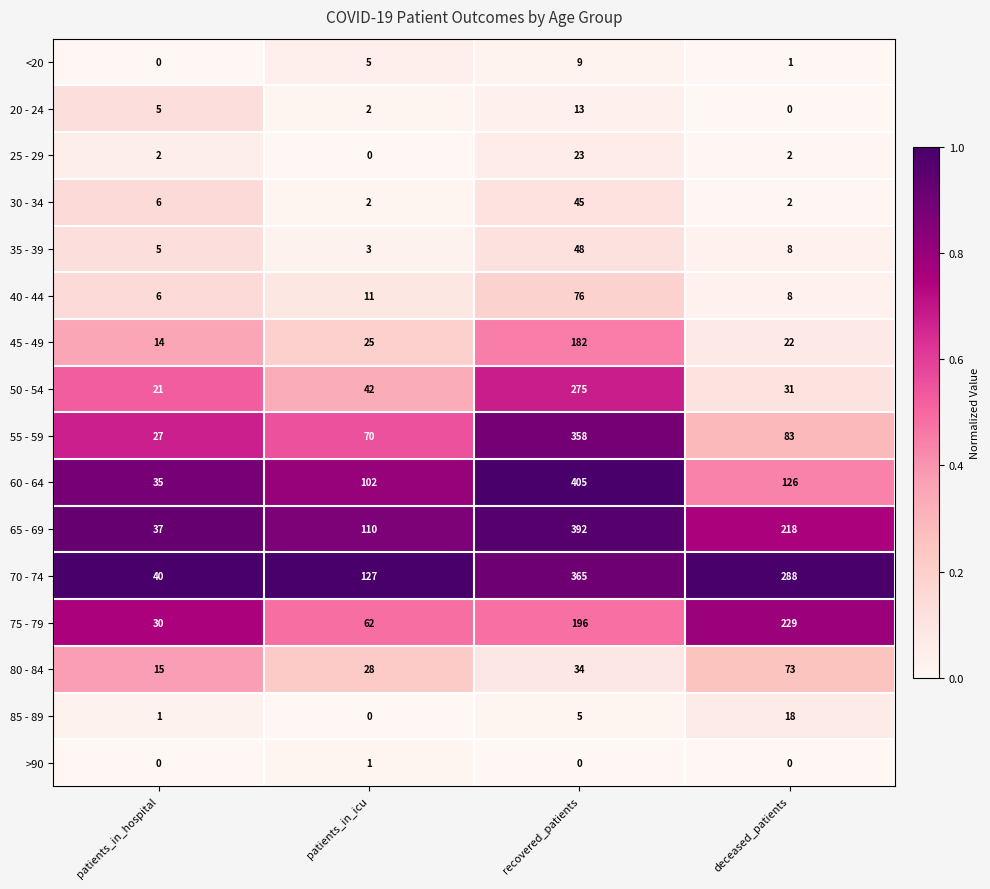

What is the total value across all series at recovered_patients?

2426